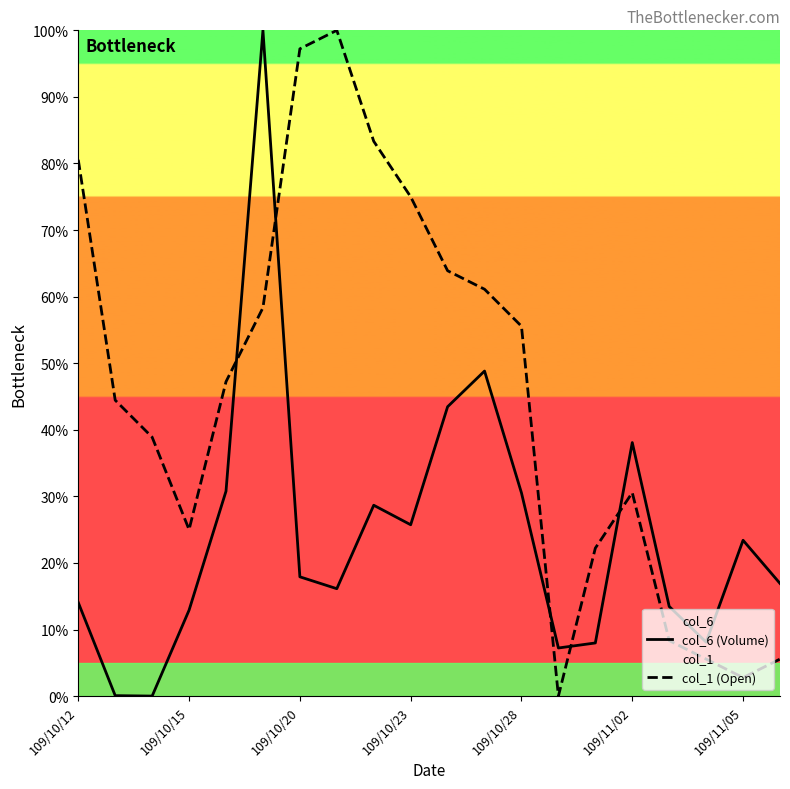

What is the total value across all series at 17?

13.7